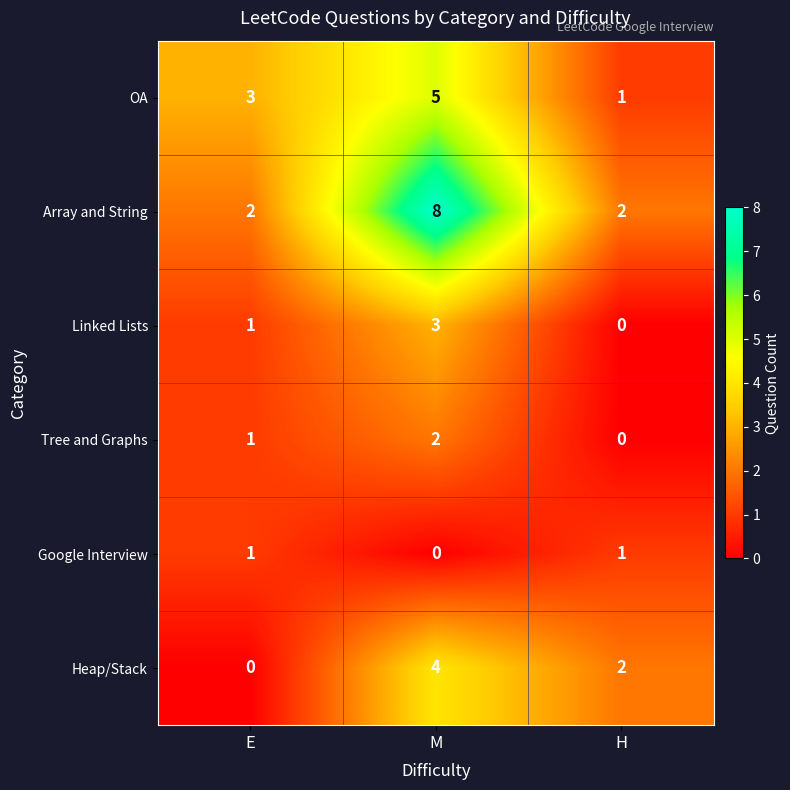

At how many categories does at least one series exceed 1?

3